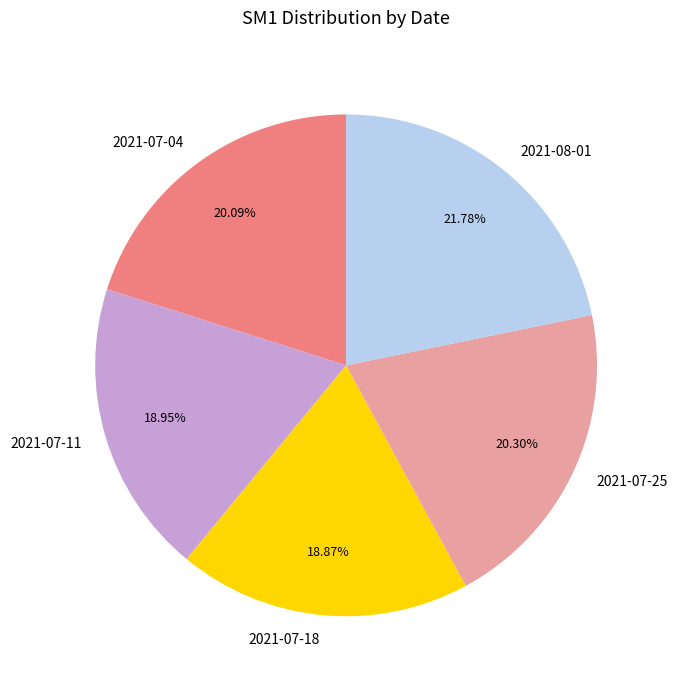

To the nearest percent, what is the difference between the 2021-07-18 and 2021-07-04 slice percentages?

1%